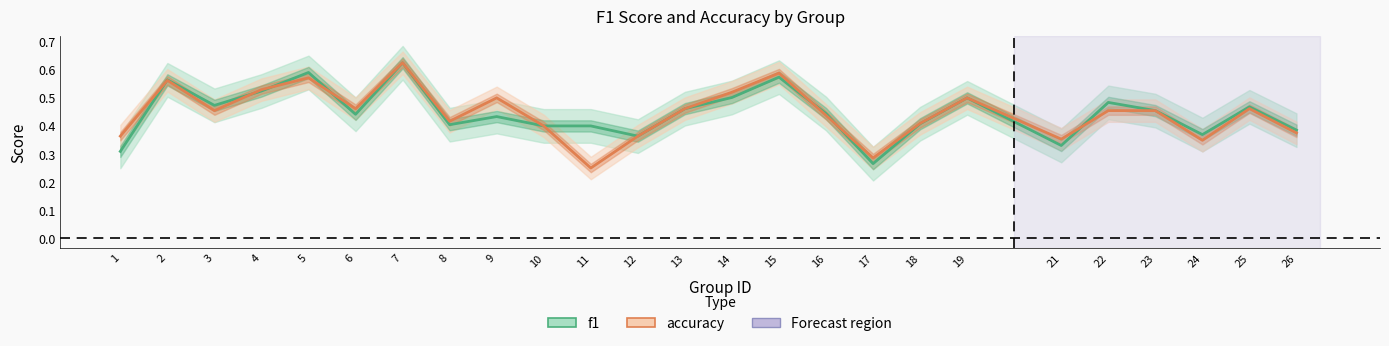

Reading left to right, transcribe all the data shown in this chart.

f1: 0.3	0.6	0.5	0.5	0.6	0.4	0.6	0.4	0.4	0.4	0.4	0.4	0.5	0.5	0.6	0.4	0.3	0.4	0.5	0.3	0.5	0.5	0.4	0.5	0.4
accuracy: 0.4	0.6	0.5	0.5	0.6	0.5	0.6	0.4	0.5	0.4	0.2	0.4	0.5	0.5	0.6	0.4	0.3	0.4	0.5	0.4	0.5	0.5	0.3	0.5	0.4